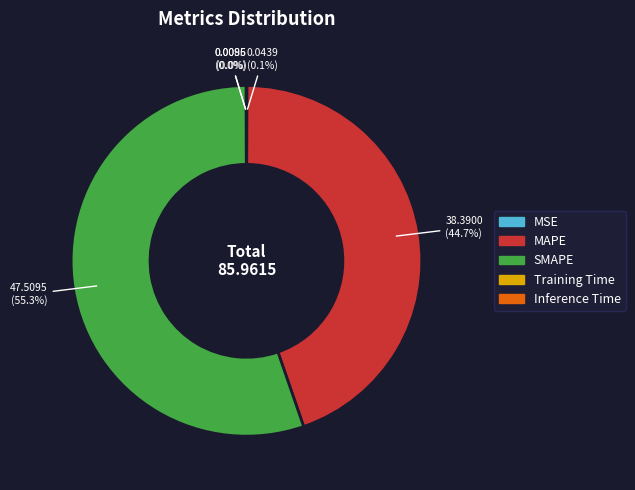

Does SMAPE represent more than half of the total?

Yes